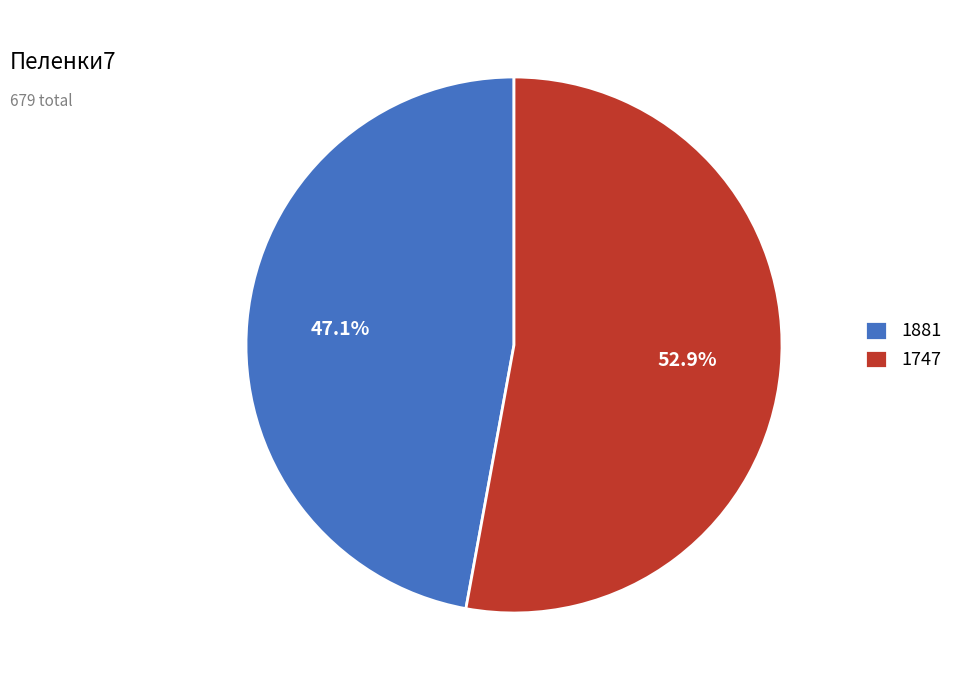

Which category has the biggest portion of the pie?

1747